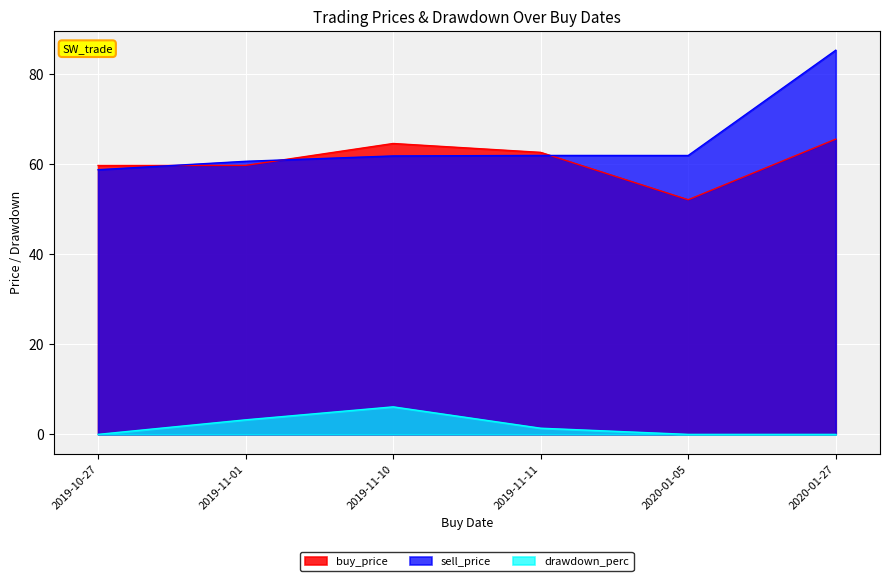

At which label does drawdown_perc reach its minimum?

2019-10-27